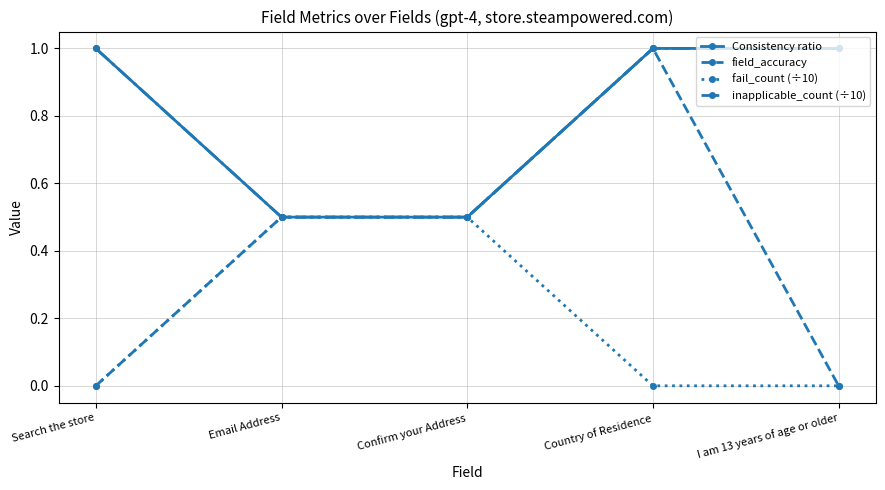

At which category does the chart reach its minimum across all series?

Search the store